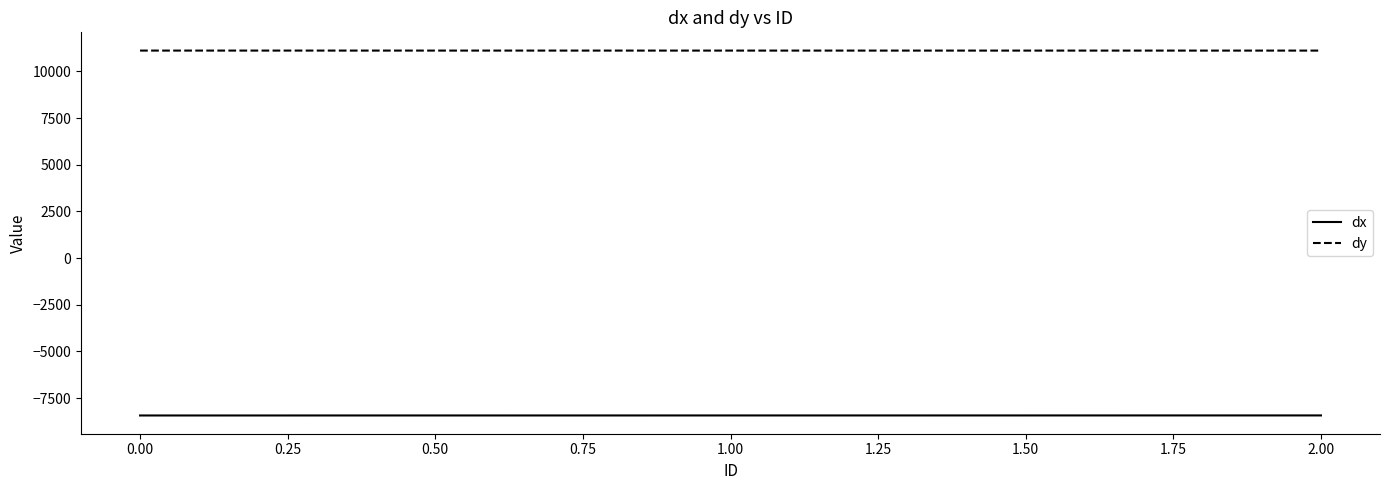

What is the spread (max minus min) of values at 0.00?

19546.8